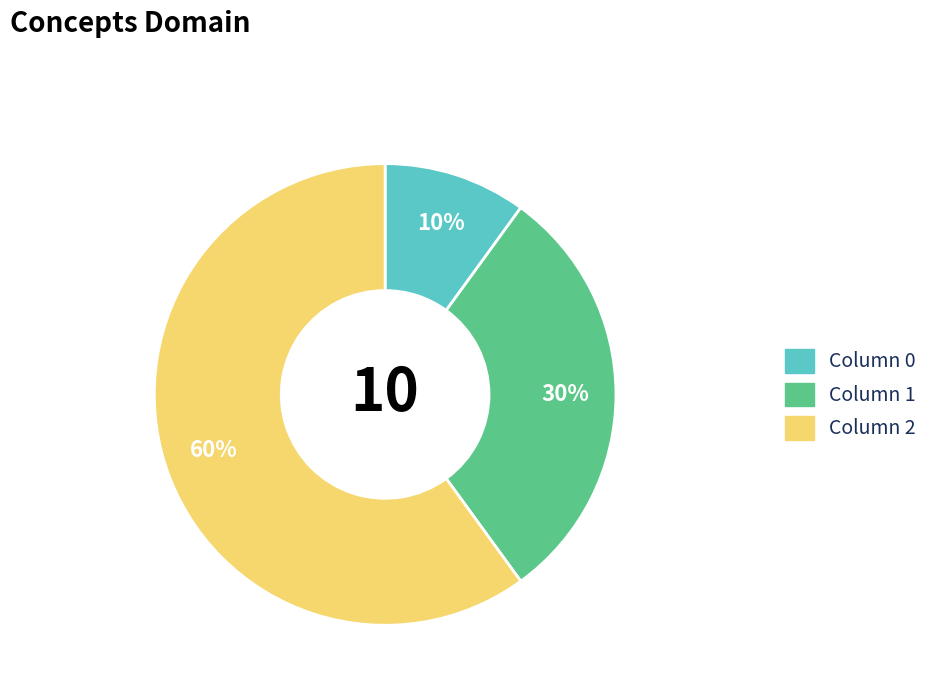

How many segments does this pie chart have?

3